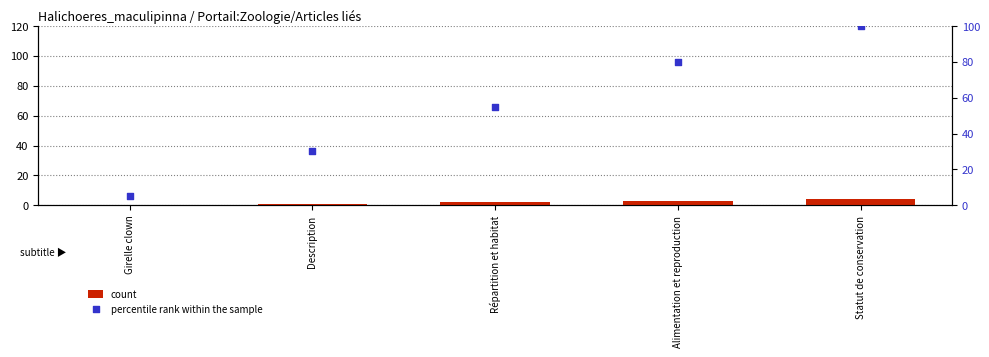

Is the value of count at Répartition et habitat greater than the value of percentile rank within the sample at Girelle clown?

No